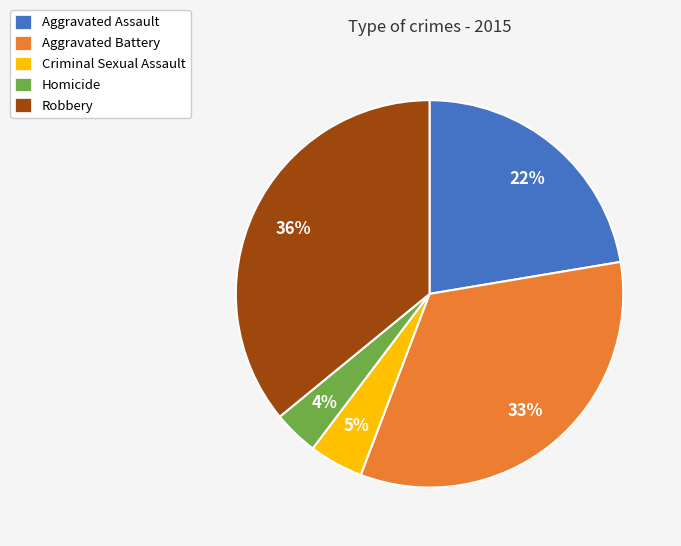

Which has a higher value, Aggravated Battery or Criminal Sexual Assault?

Aggravated Battery